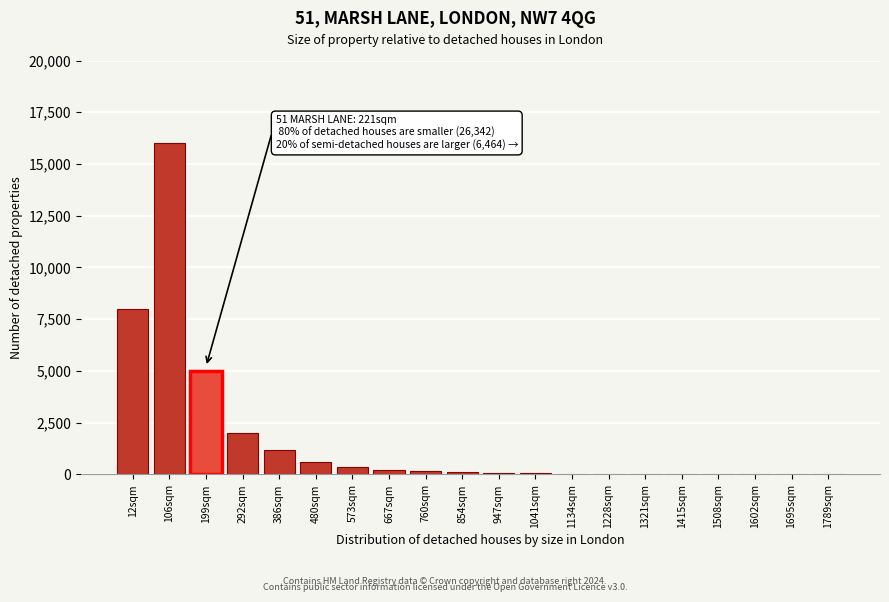

Between 292sqm and 480sqm, which is larger?

292sqm